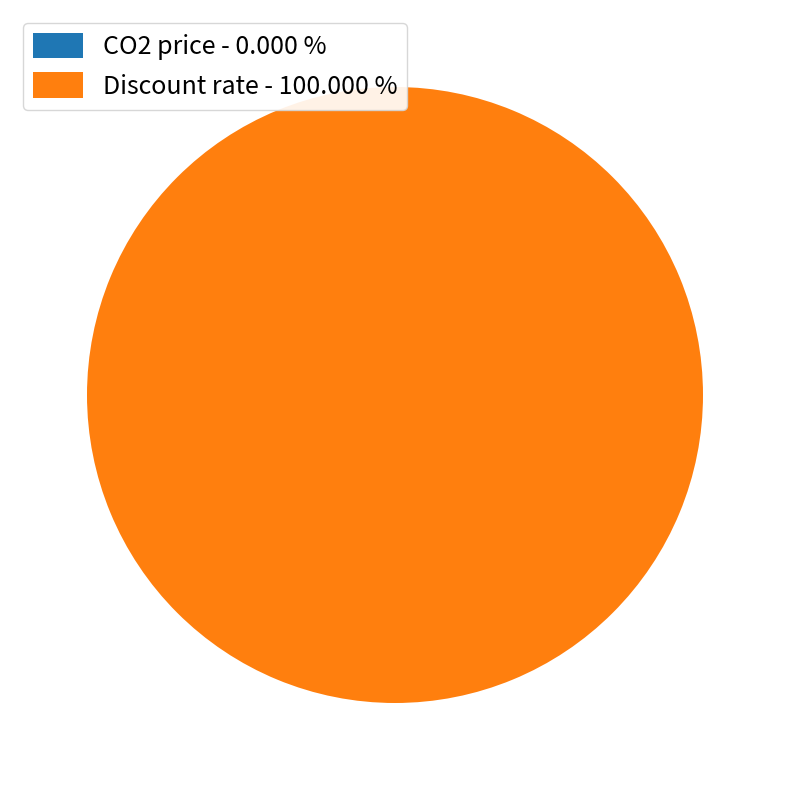

What is the largest slice in the pie chart?

Discount rate